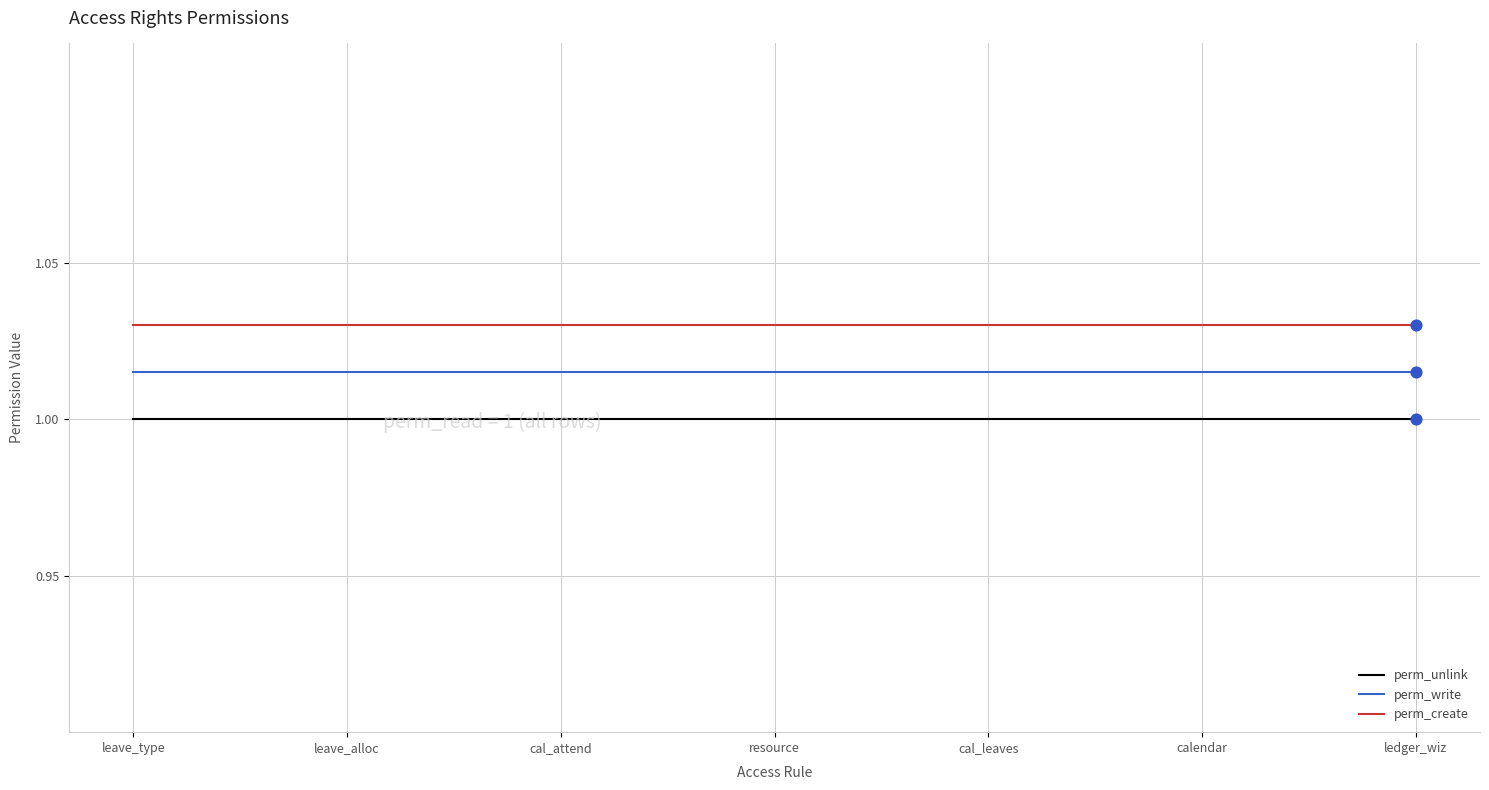

Is the value of perm_unlink at leave_alloc greater than the value of perm_write at calendar?

No